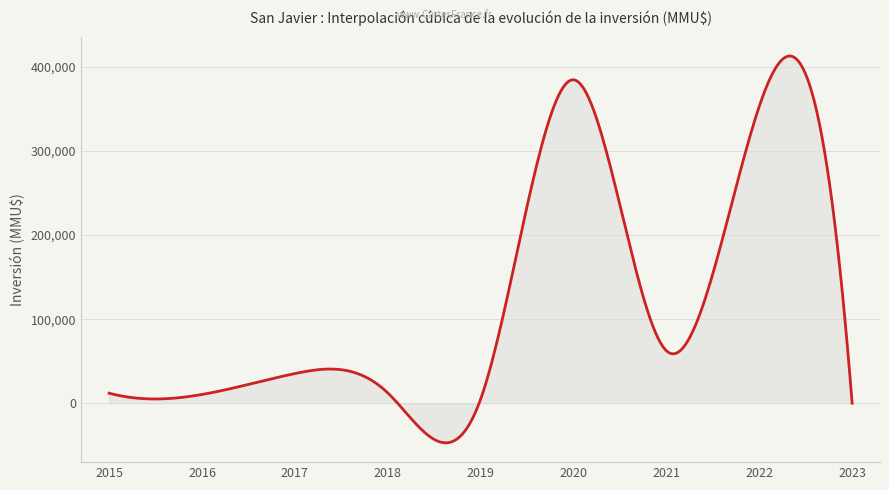

What is the greatest value displayed?

412893.8